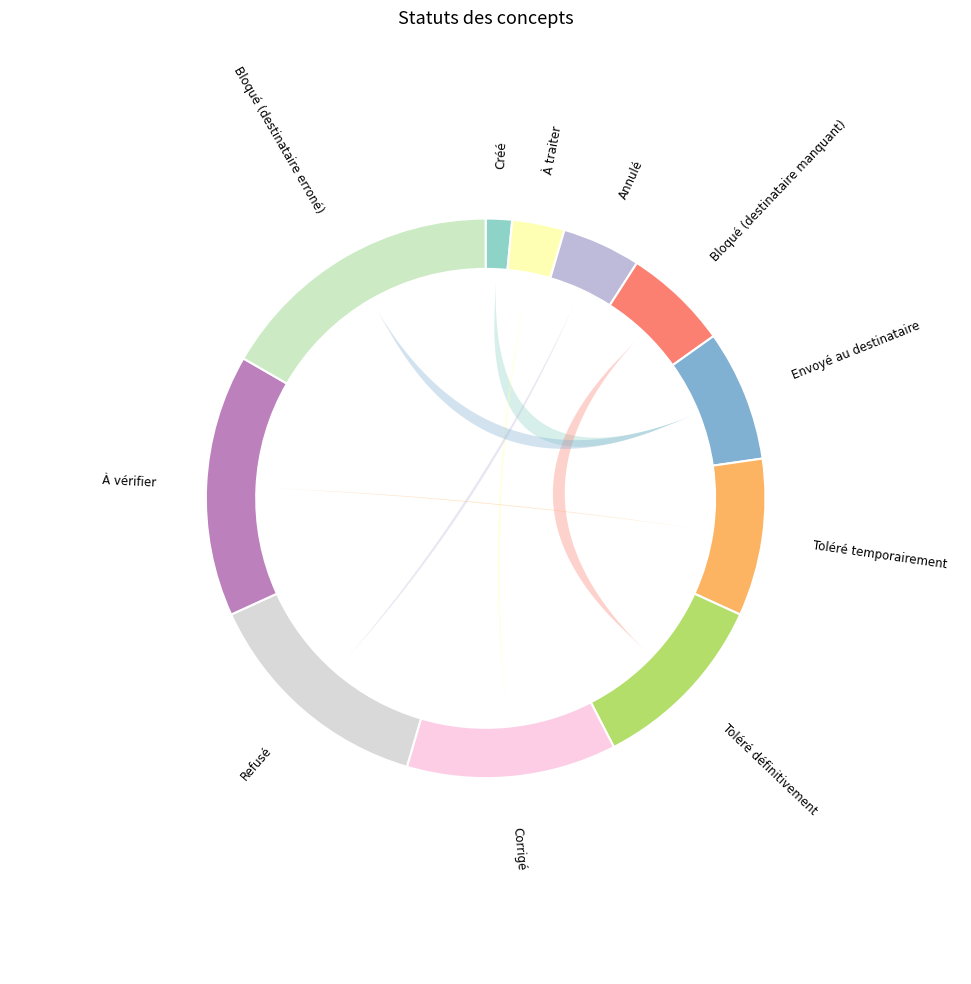

Is there any slice that represents more than half of the pie?

No